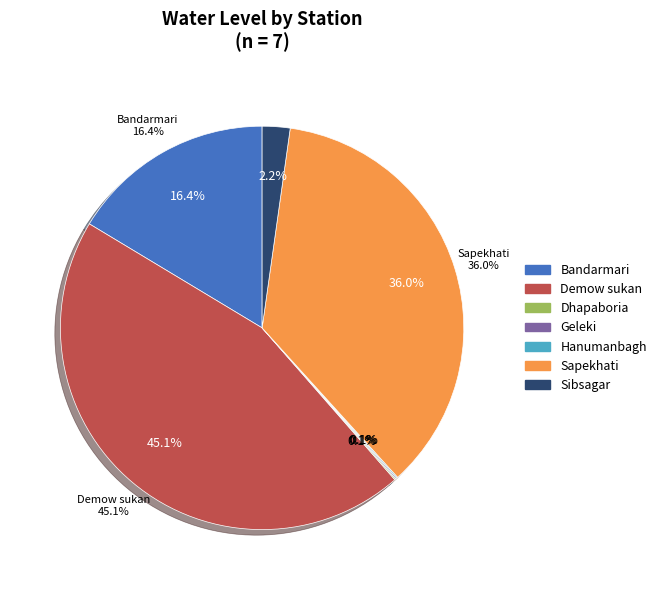

To the nearest percent, what is the combined percentage of Demow sukan and Bandarmari?

61%